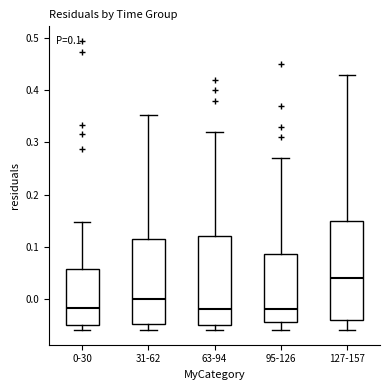

Which box is the tallest, from its lower edge to its upper edge?

127-157